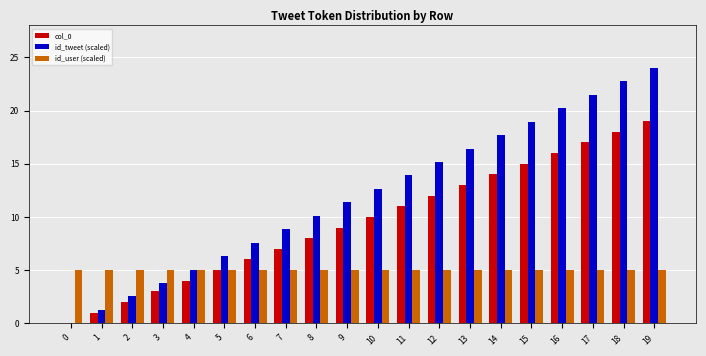

Between 0 and 5, which series saw the biggest shift?

id_tweet (scaled)